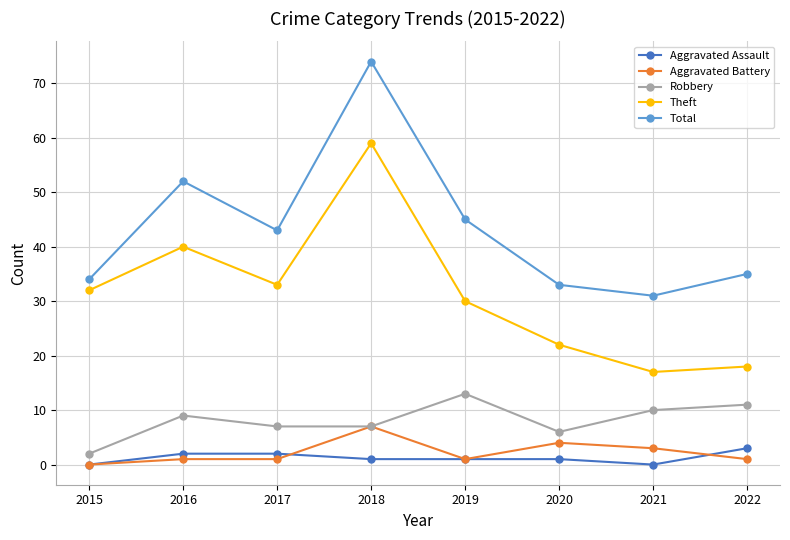

What is the difference between the Theft values at 2021 and 2015?

15